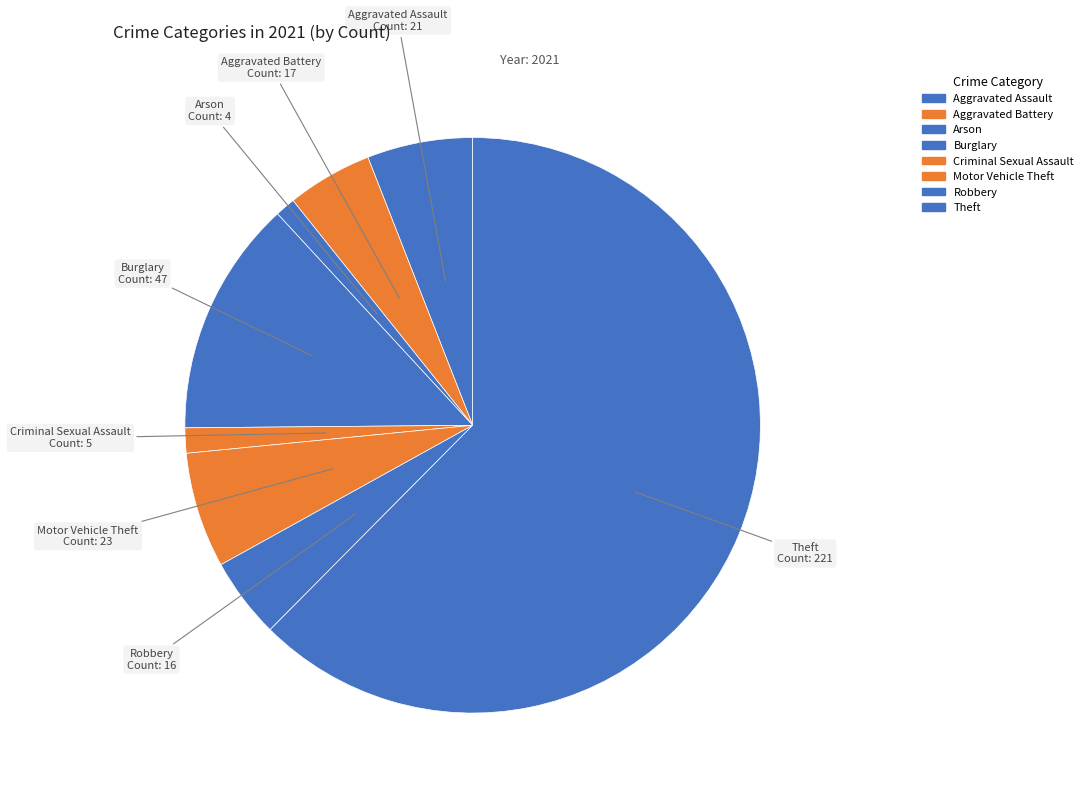

Is the sum of Burglary and Theft greater than half?

Yes